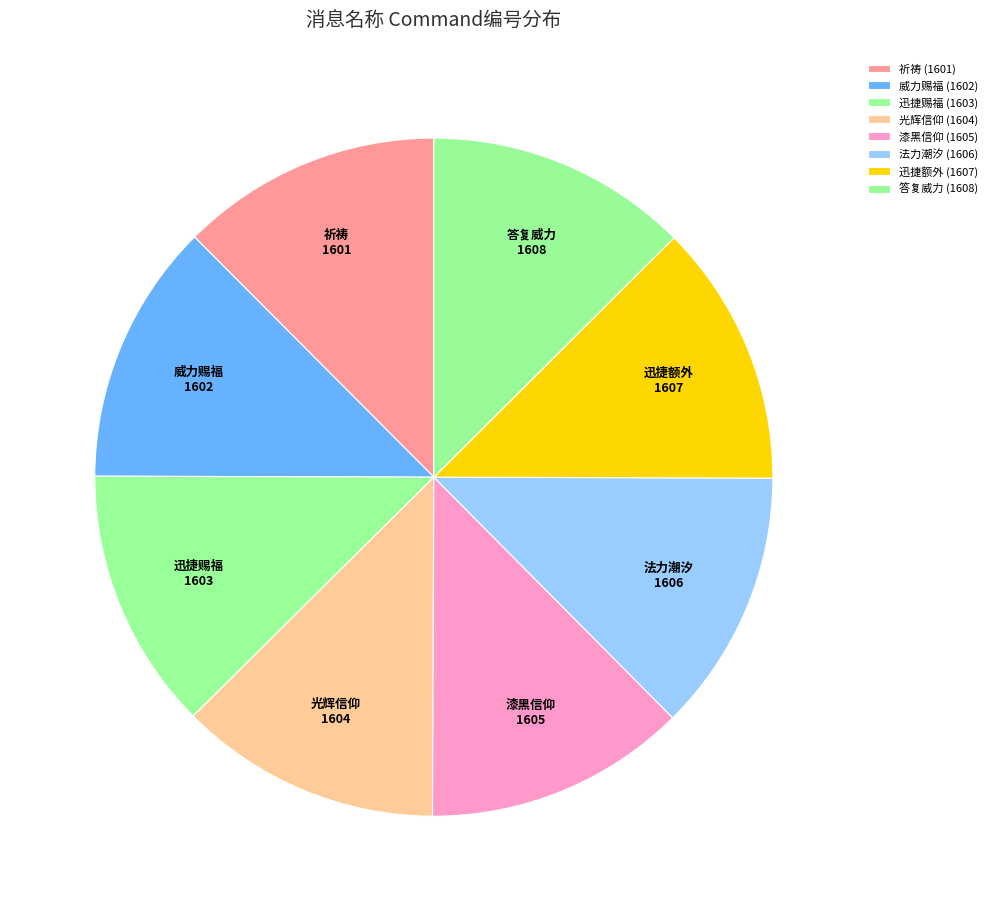

Count the number of slices in the pie.

8